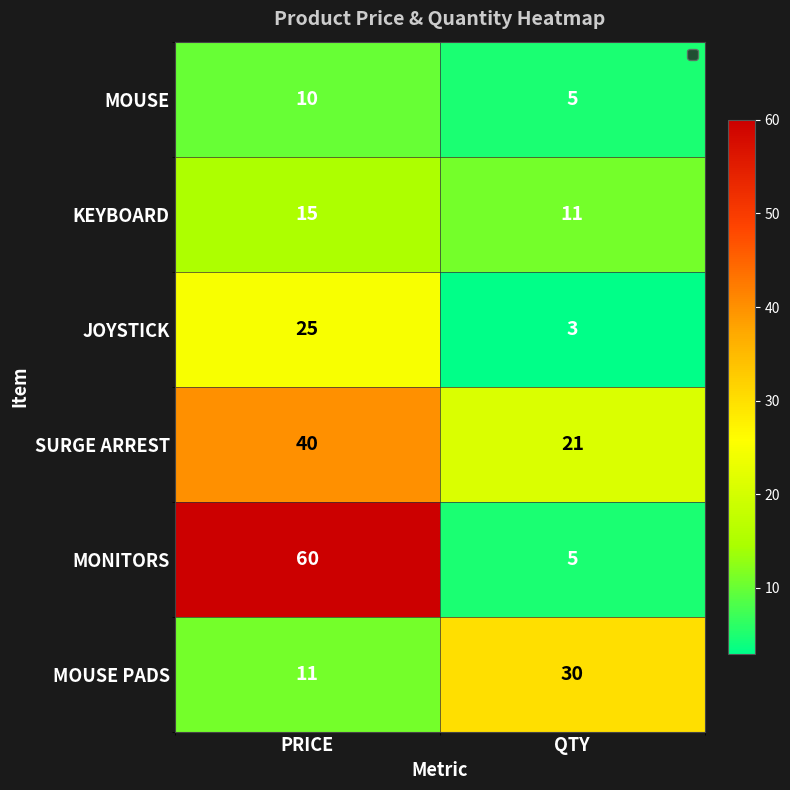

The value of KEYBOARD at QTY is 3. True or false?

False